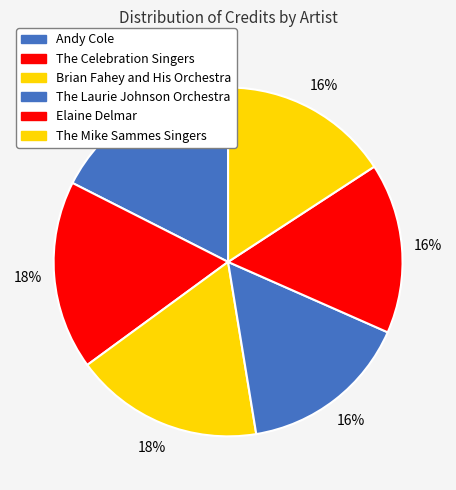

How many slices are in this pie chart?

6